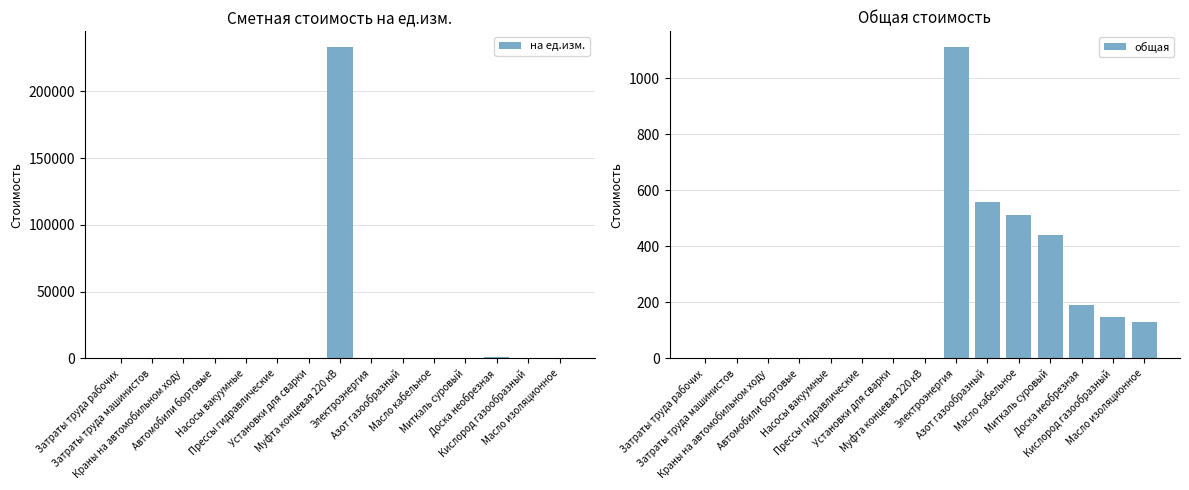

True or false: общая has a value of 664.6 at Затраты труда рабочих.

False